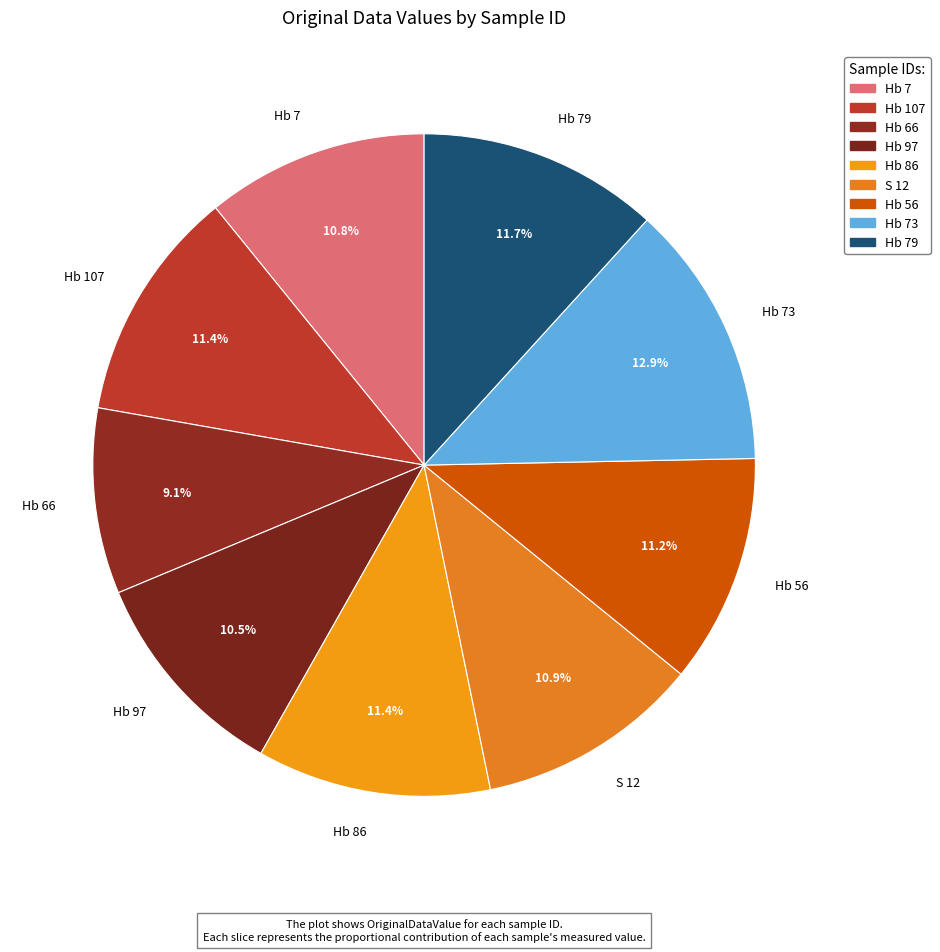

Which category has the smallest portion of the pie?

Hb 66